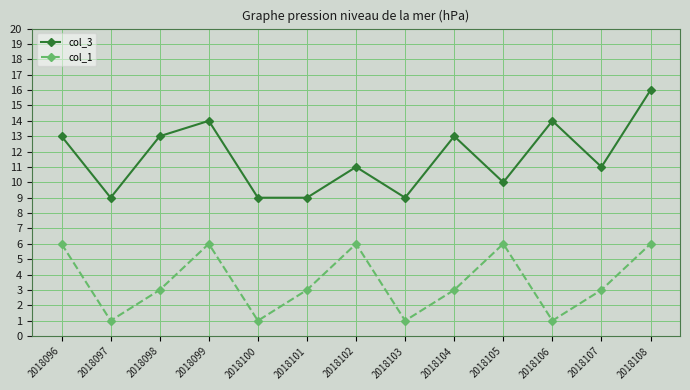

The value of col_1 at 2018102 is 6. True or false?

True